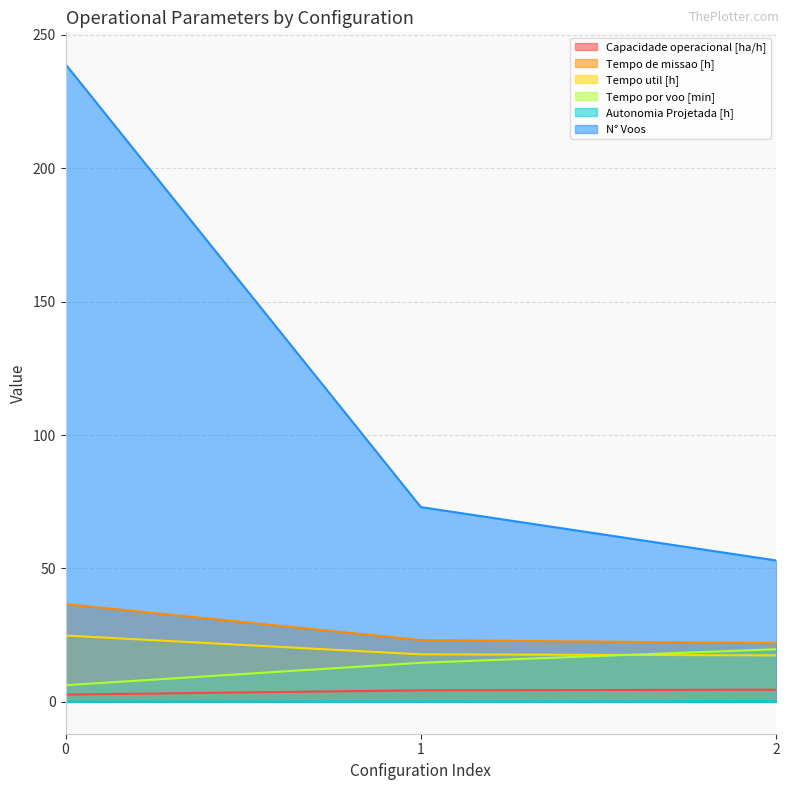

What is the value of the N° Voos point at the 3rd from the left?

53.0